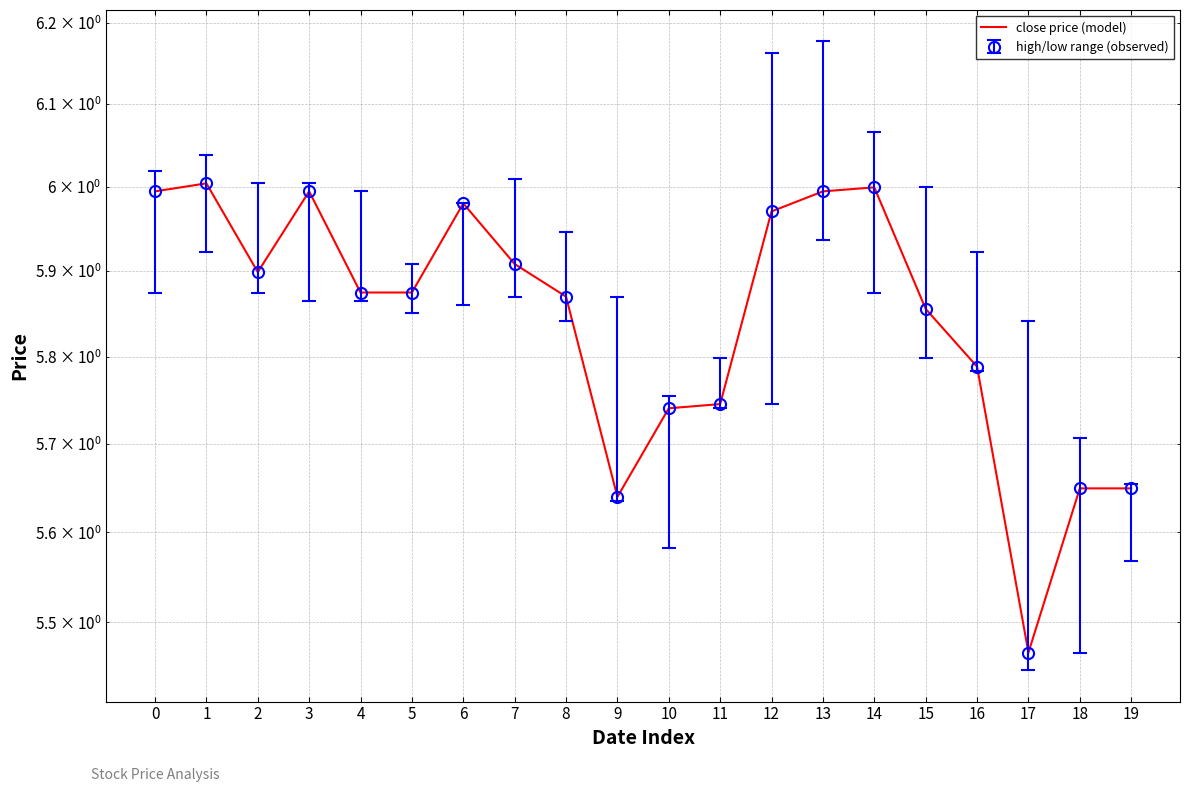

True or false: the data shows 5.7 at 11.

True